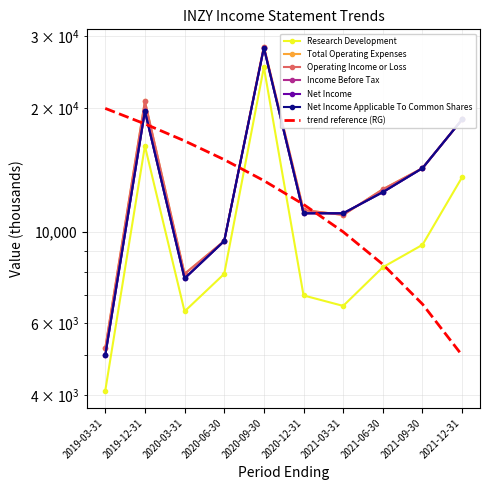

What is the spread (max minus min) of values at 2021-12-31?

5200